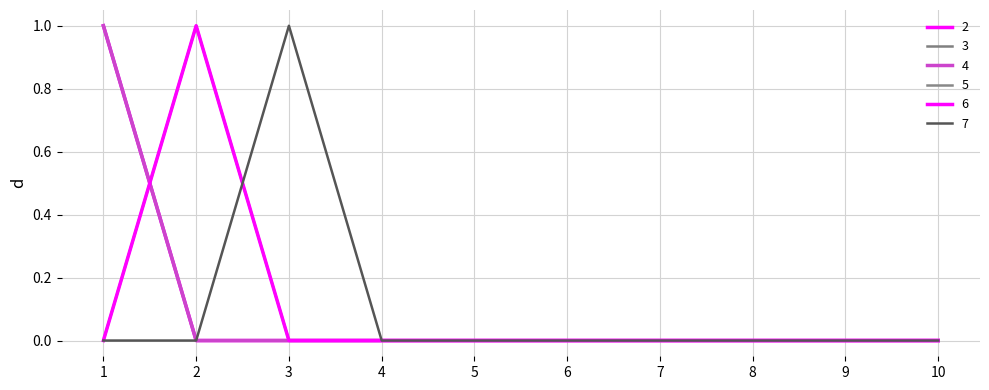

Does the chart display data point markers on the line(s)?

No